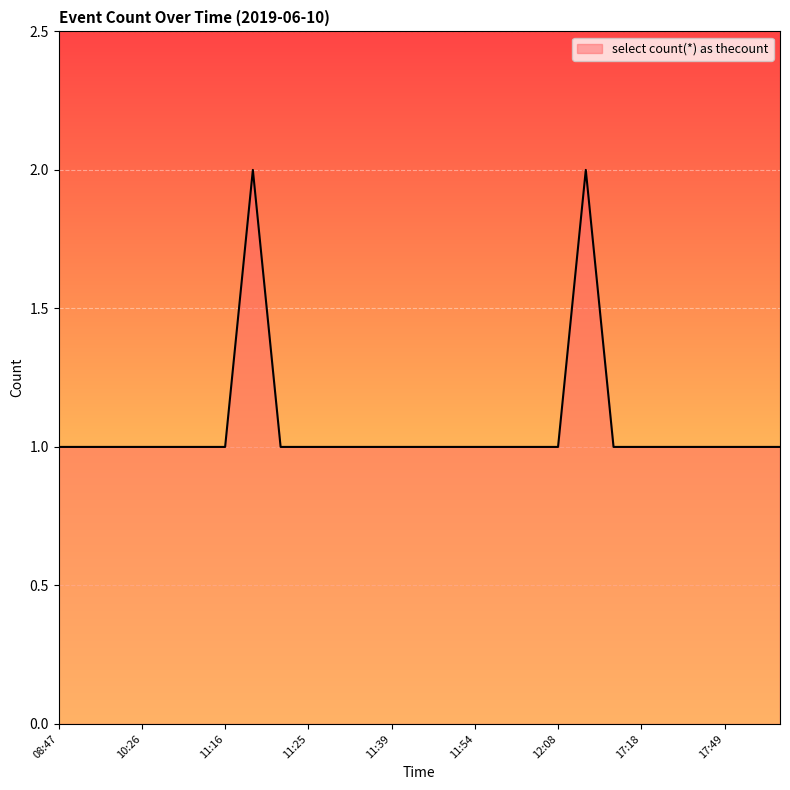

How many categories are shown in the chart?

27